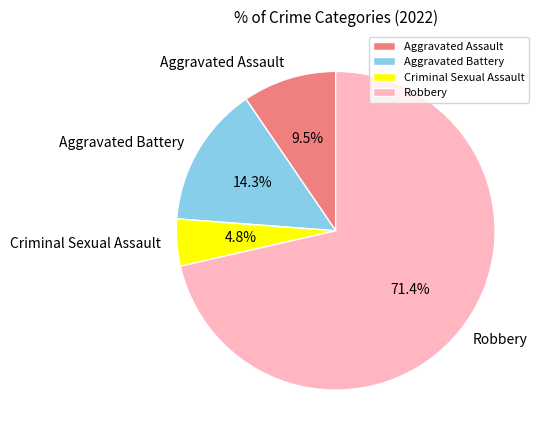

What is the largest slice in the pie chart?

Robbery